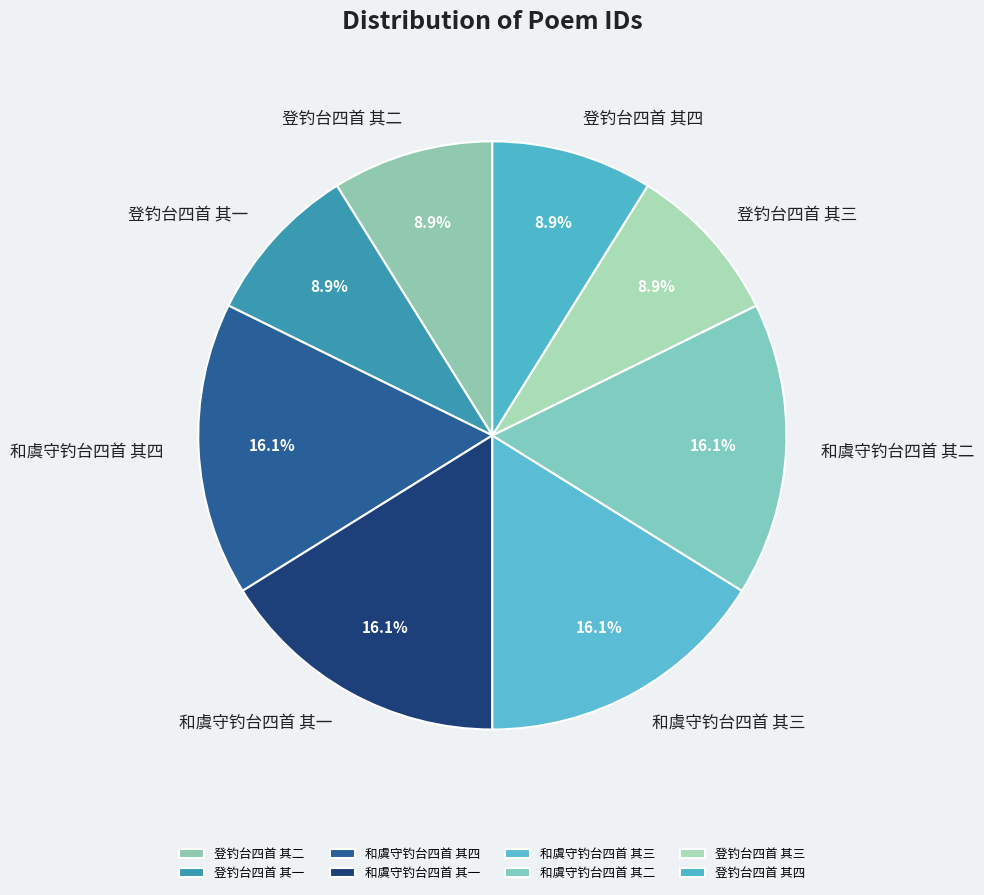

Does any single category account for the majority?

No